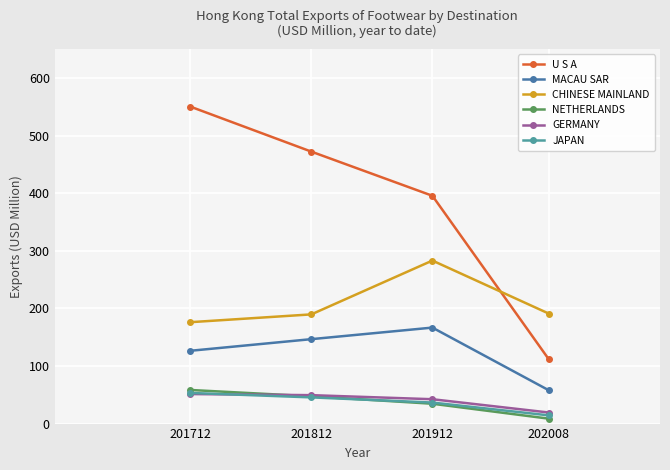

Is the value of NETHERLANDS at 202008 greater than the value of CHINESE MAINLAND at 201812?

No